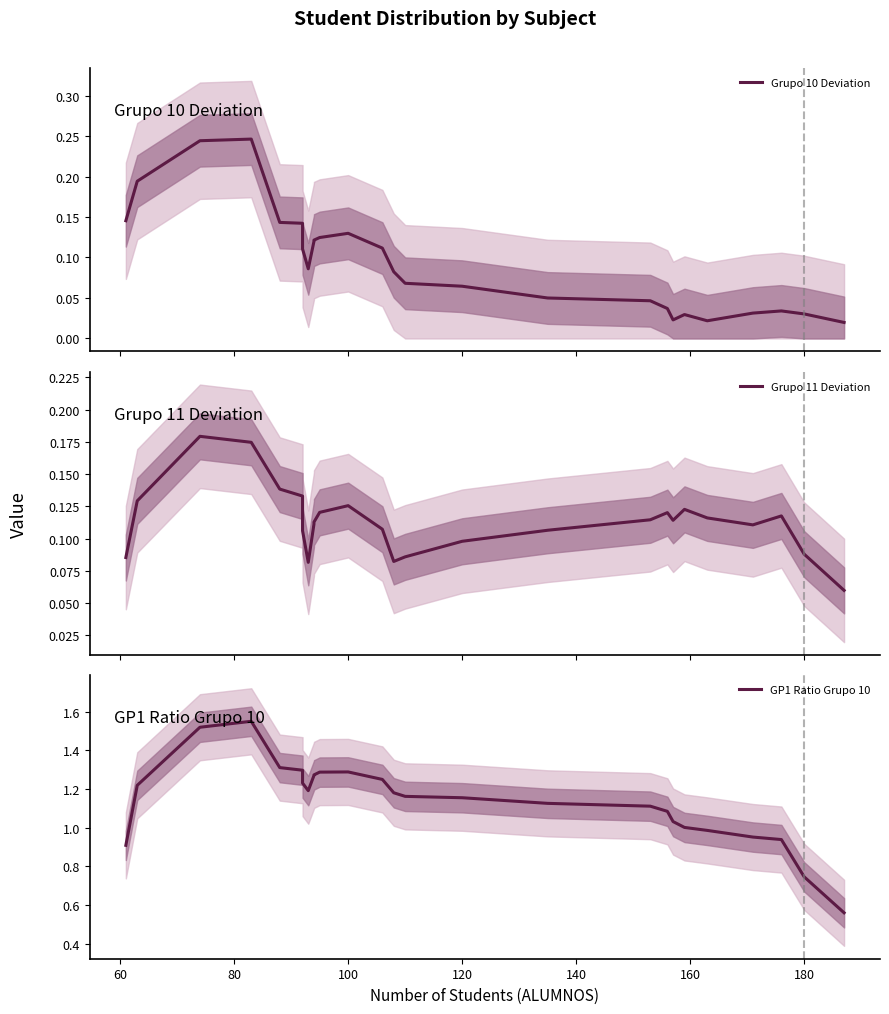

Which series has the widest spread of values?

GP1 Ratio Grupo 10